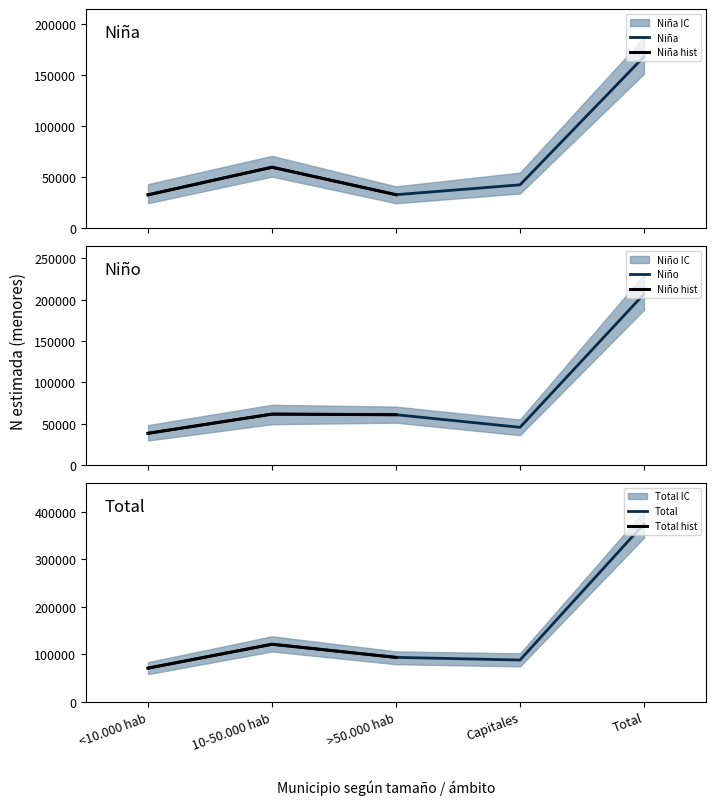

Is the value of Niña_lim_inf at Total greater than the value of Niña_N_estimada at >50.000 hab?

Yes